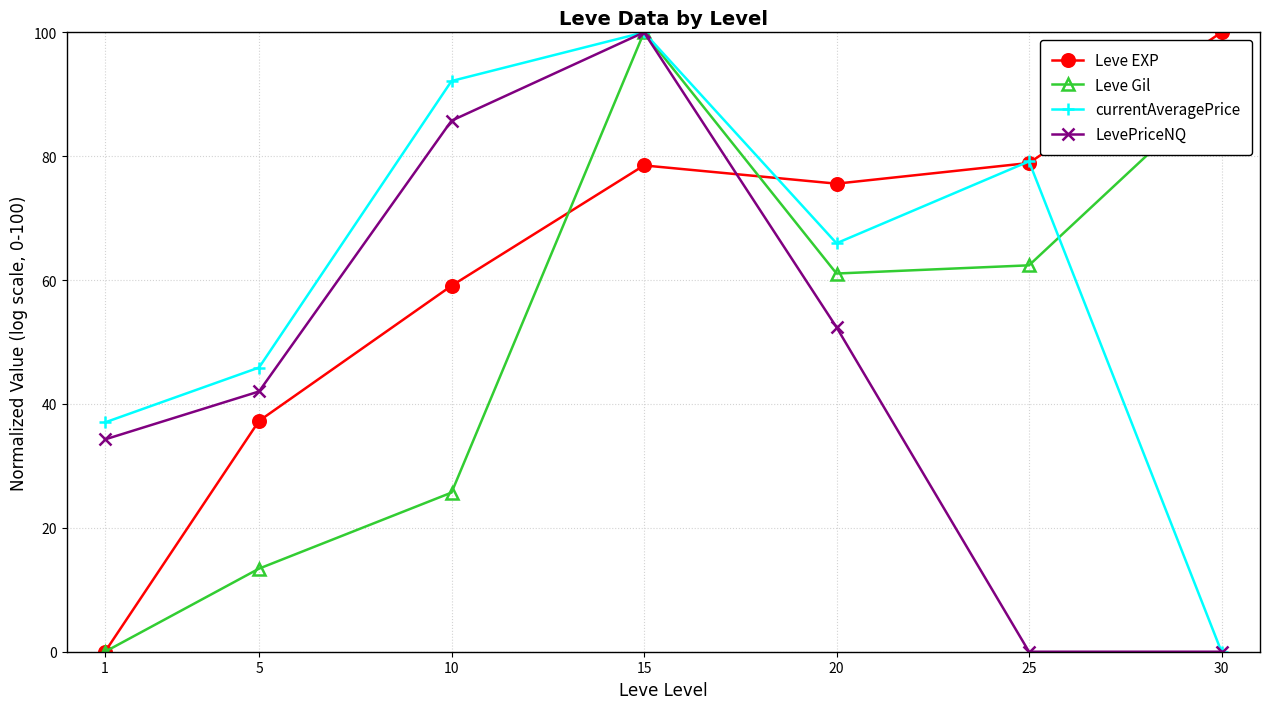

How many interior local peaks does the Leve EXP series have?

1